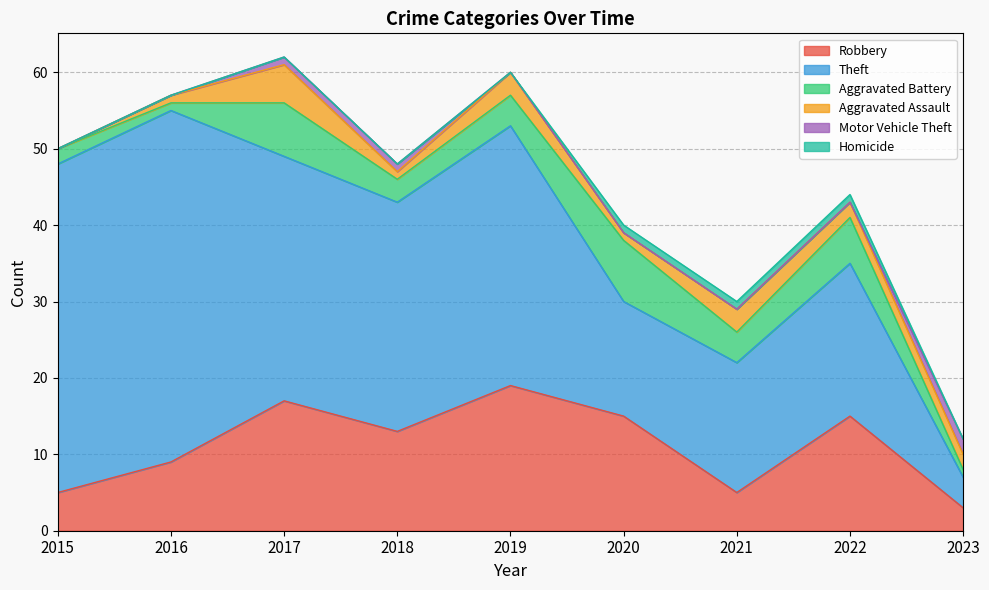

What is the total value across all series at 2017?

62